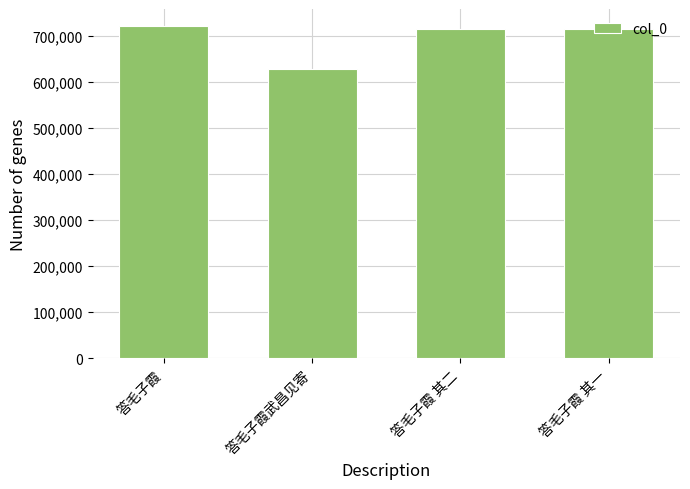

What position from the right is 答毛子霞?

4